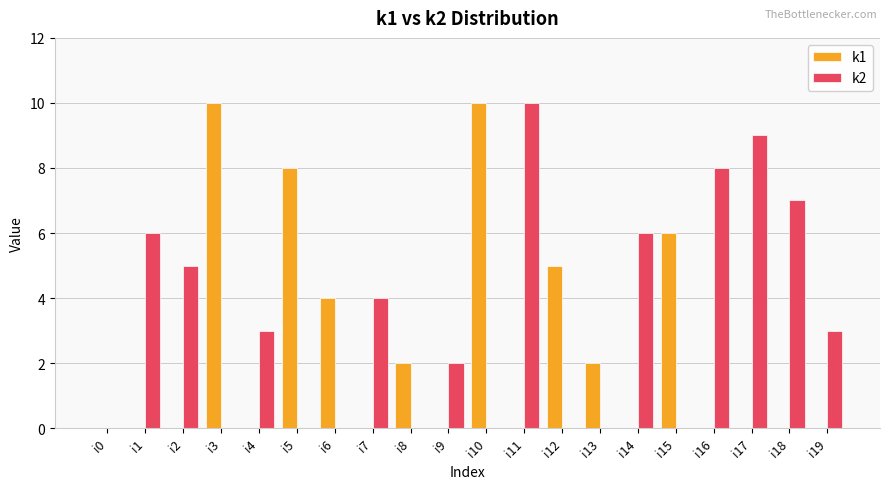

Is it true that k2 equals -4 at i3?

False